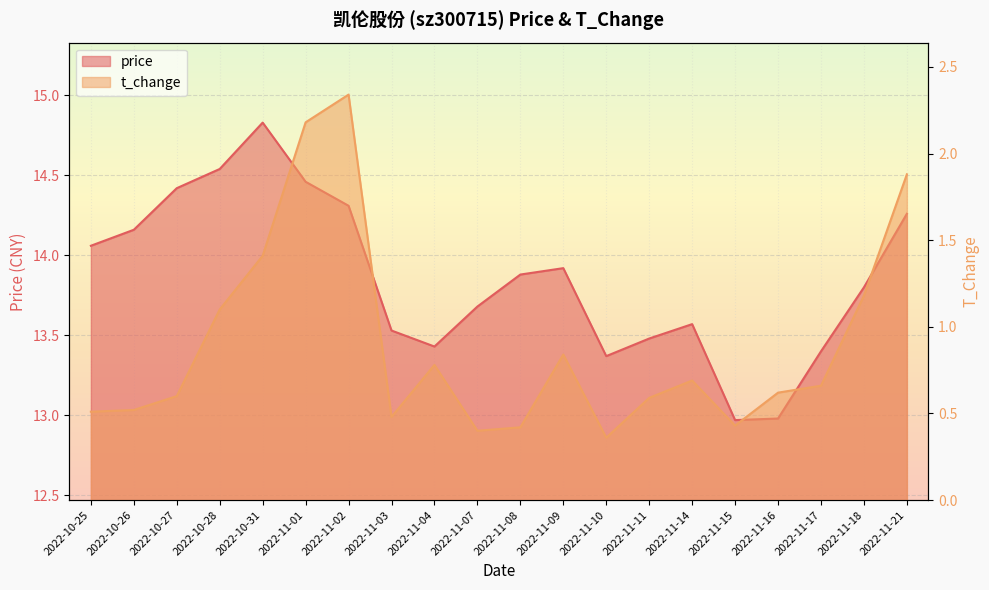

How many interior local valleys does the price series have?

3